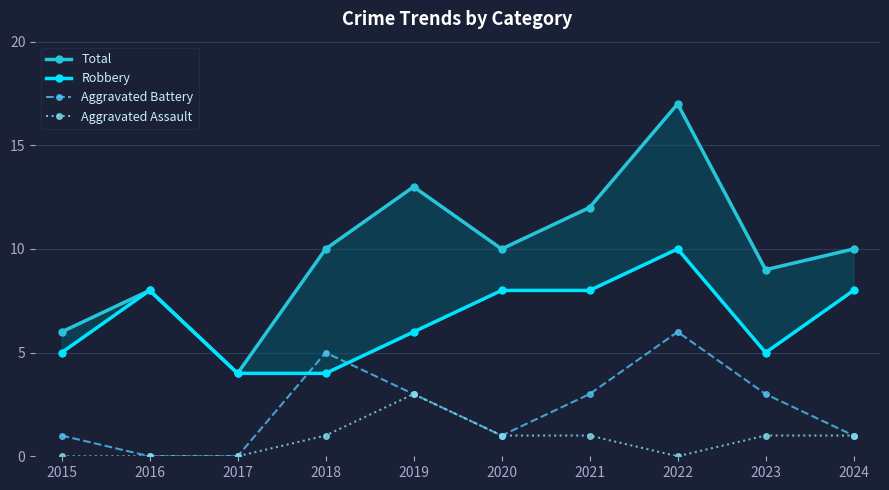

Which has a higher value, 2017 or 2016?

2016